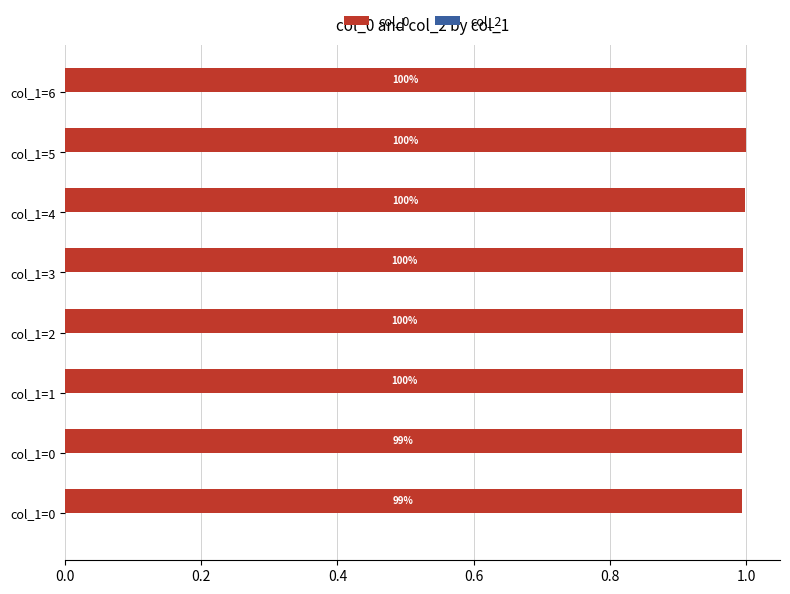

How many bars are there in total?

8